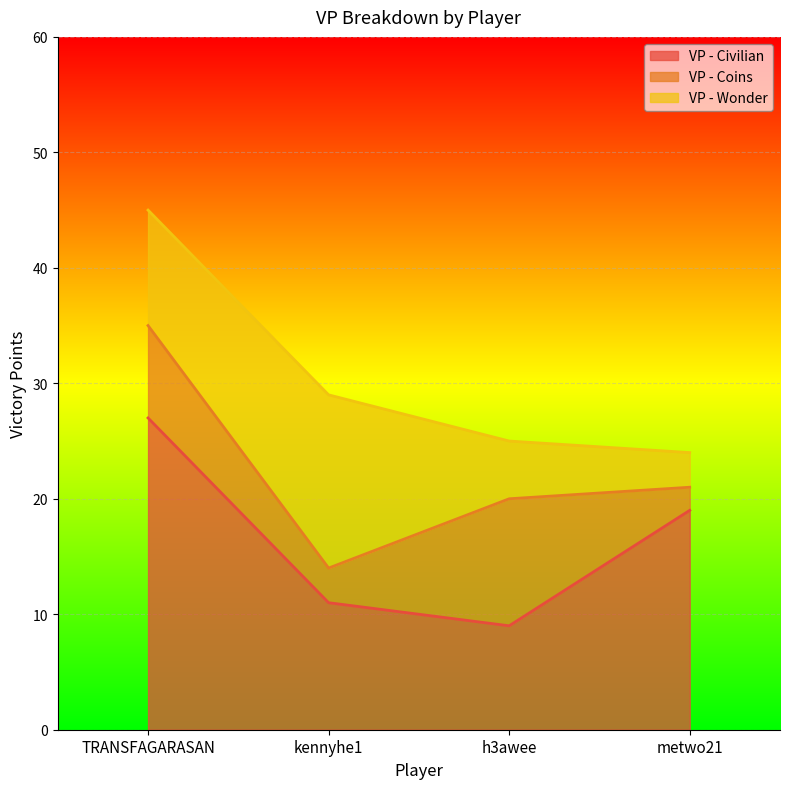

At TRANSFAGARASAN, list the series in order from largest to smallest.

VP - Civilian, VP - Wonder, VP - Coins